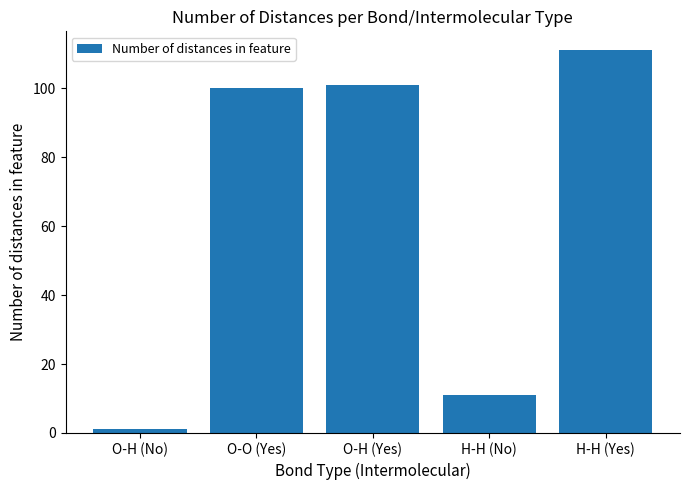

What is the sum of all values?

324